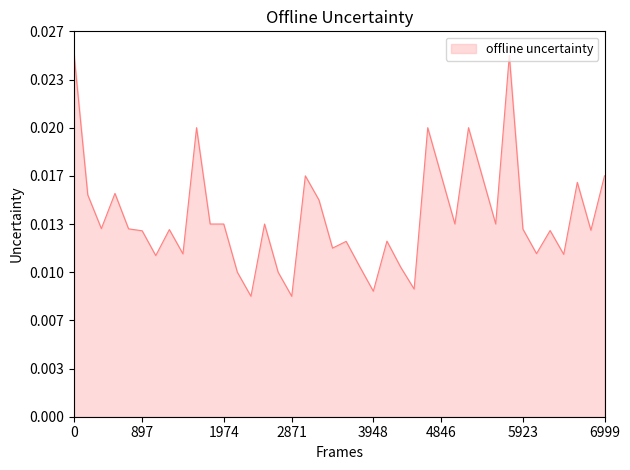

Does the chart have visible grid lines?

No